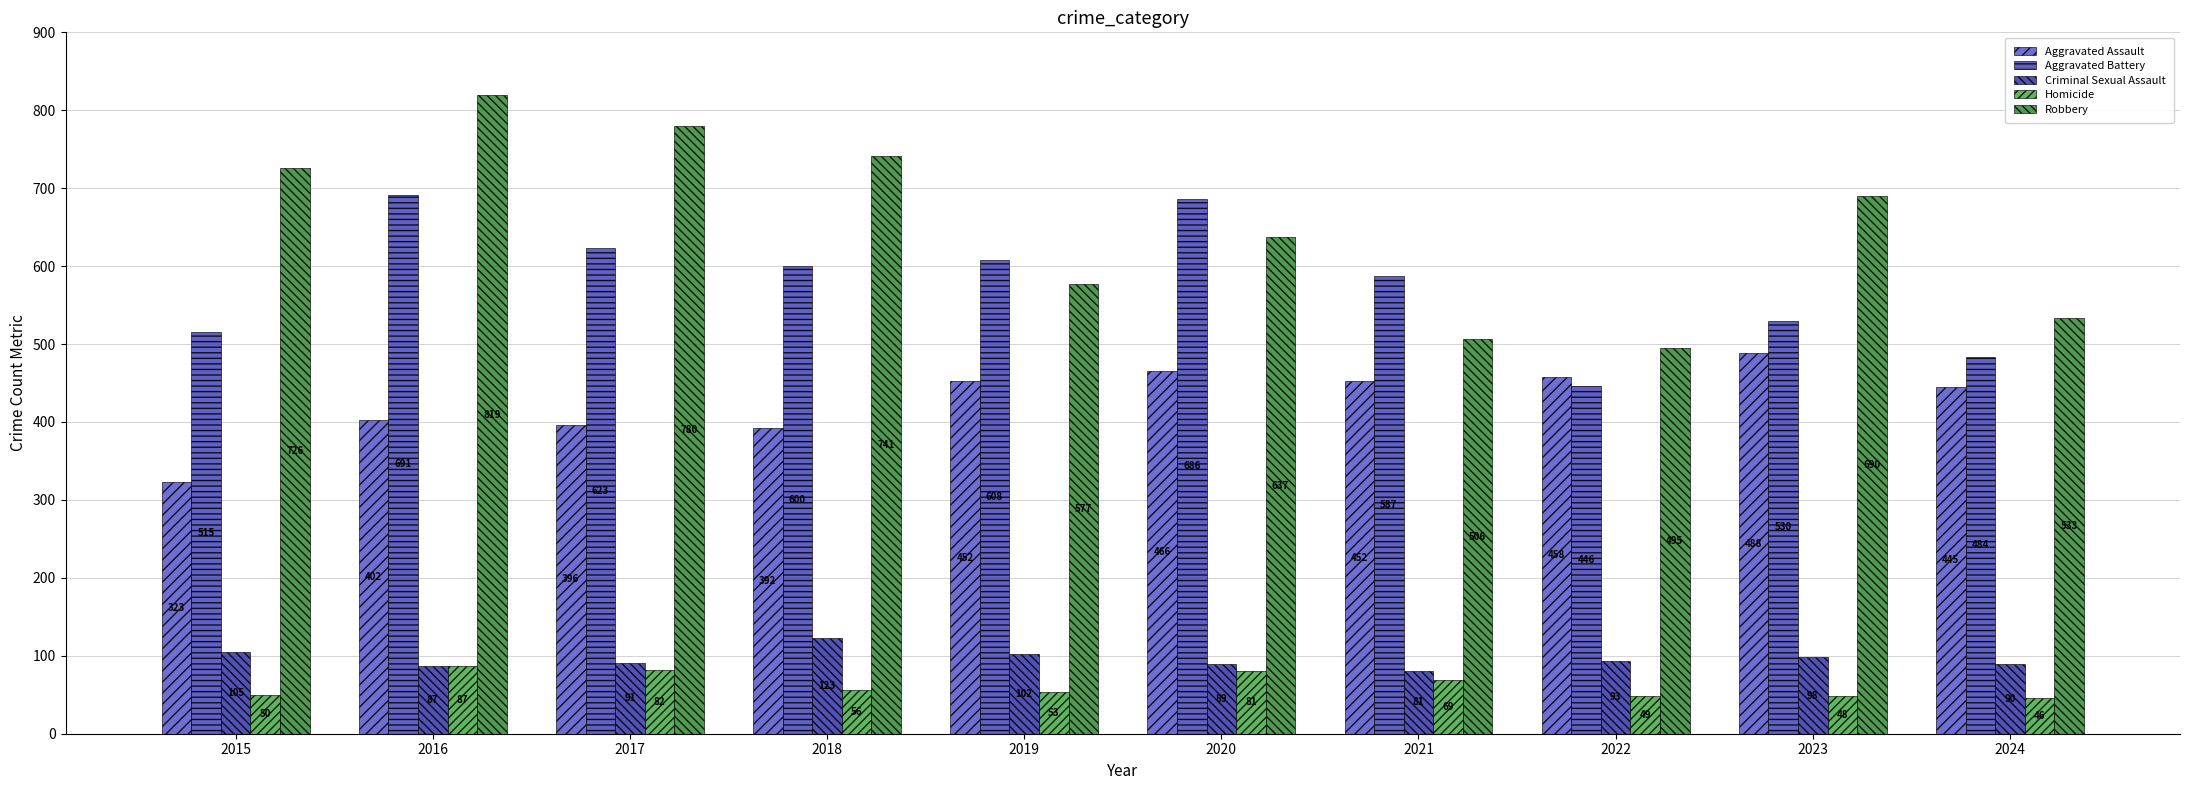

What is the highest value of the Homicide series?

87